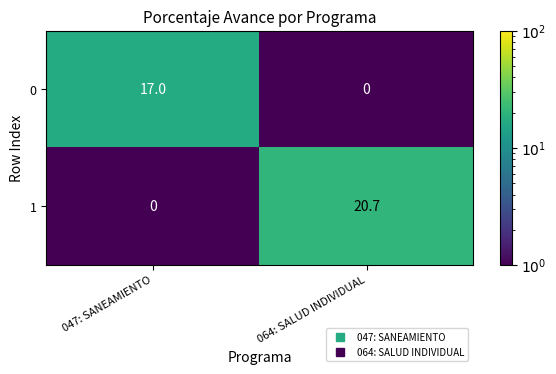

At which category is the sum across all series the highest?

064: SALUD INDIVIDUAL